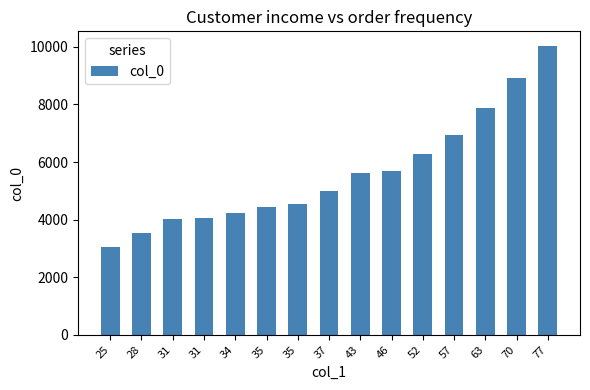

What is the change in value from 31 to 57?

+2919